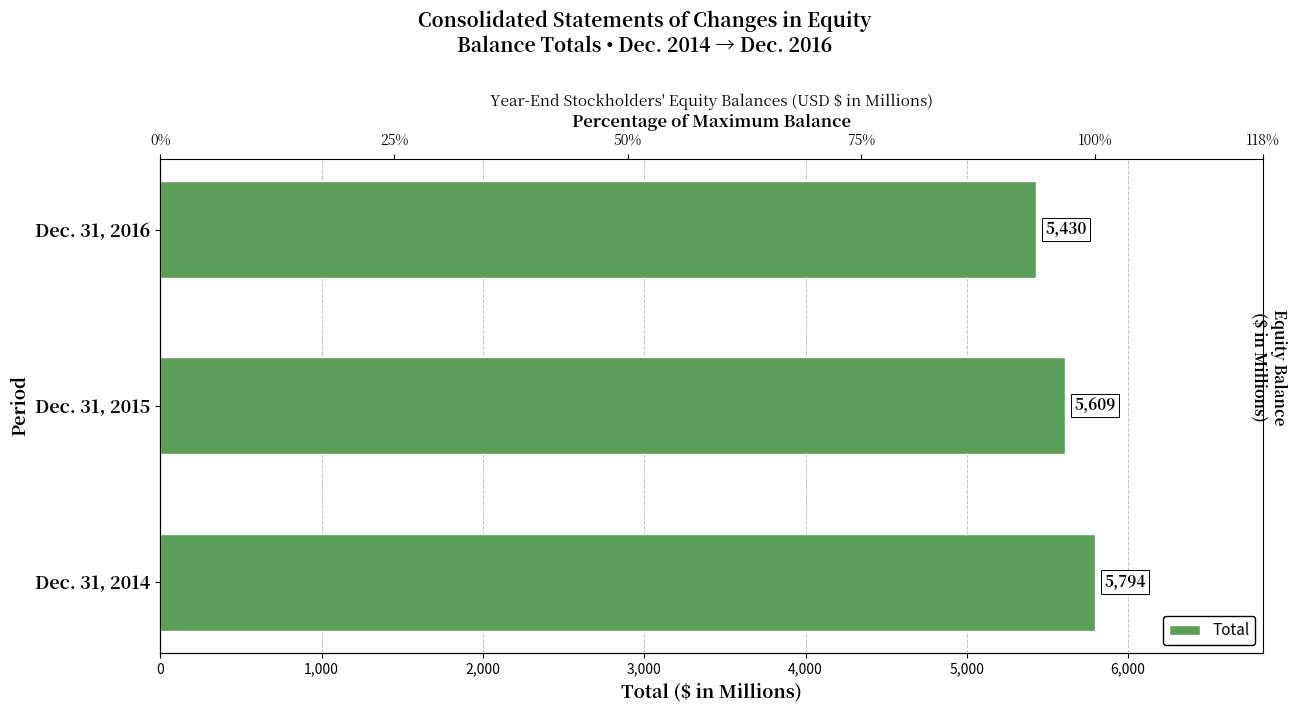

The chart shows a value of 2520 at Dec. 31, 2016. True or false?

False